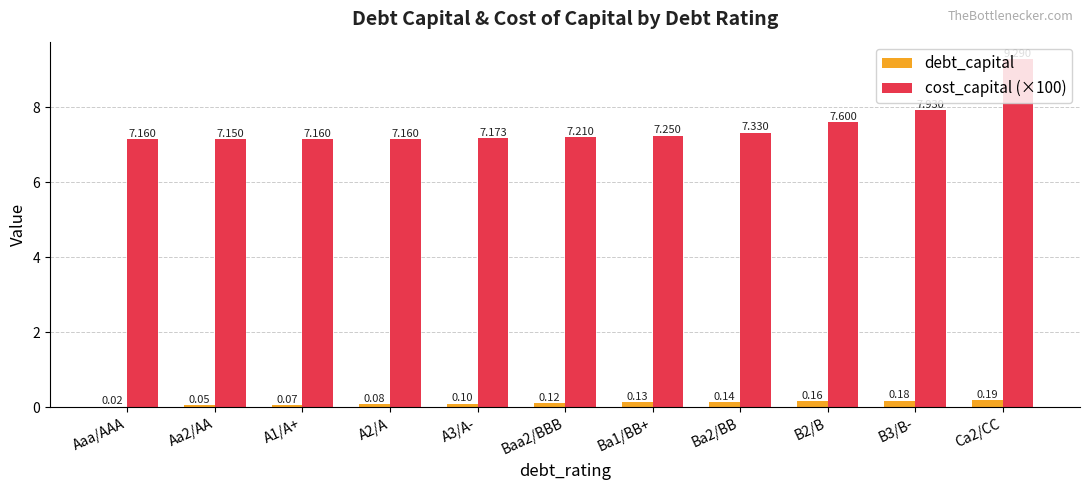

Is the value of cost_capital (×100) at B3/B- greater than the value of debt_capital at A2/A?

Yes